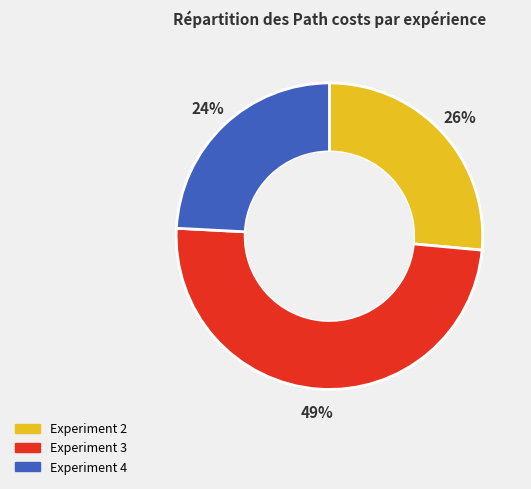

To the nearest percent, what percentage of the pie is Experiment 3?

49%